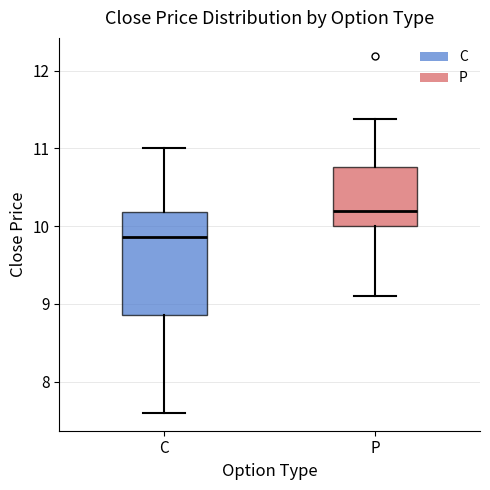

Reading left to right, transcribe this box plot: for each box, give where its median line is, the range the box spans, and where its two whiskers end, as read against the y-axis. The values are not printed on the chart, so give them approximately, as read against the axis.

C: median 9.9, box 8.9 to 10.2, whiskers 7.6 to 11.0
P: median 10.2, box 10.0 to 10.8, whiskers 9.1 to 11.4